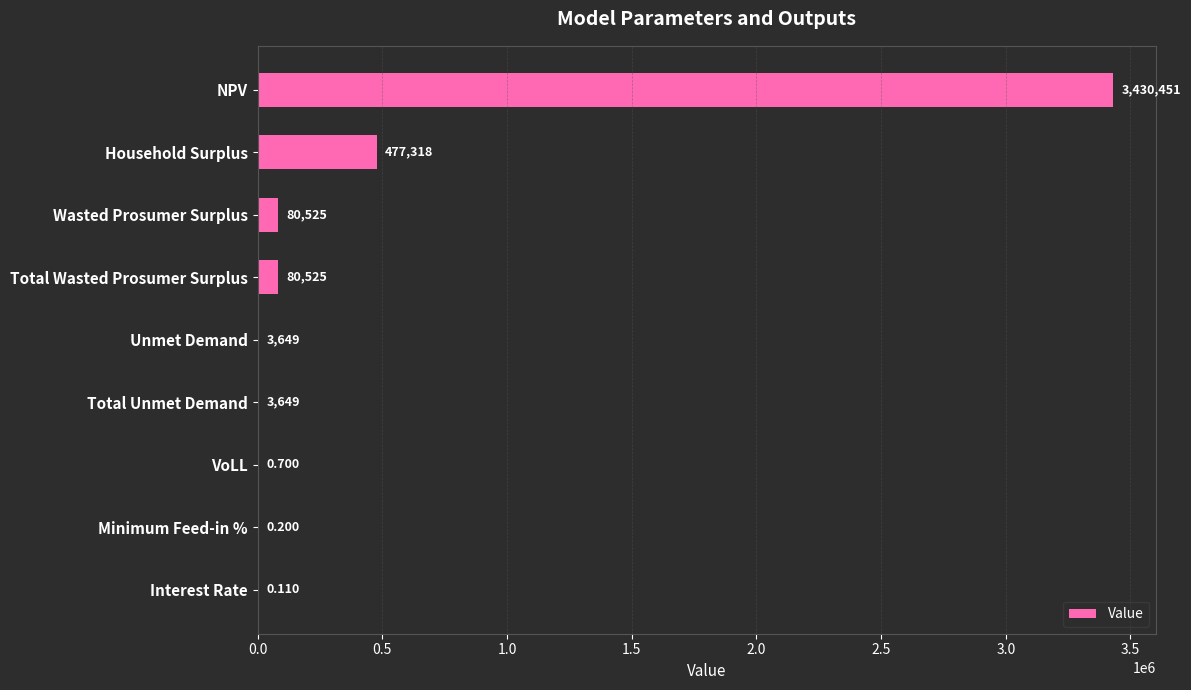

Which label corresponds to the largest value in the chart?

NPV